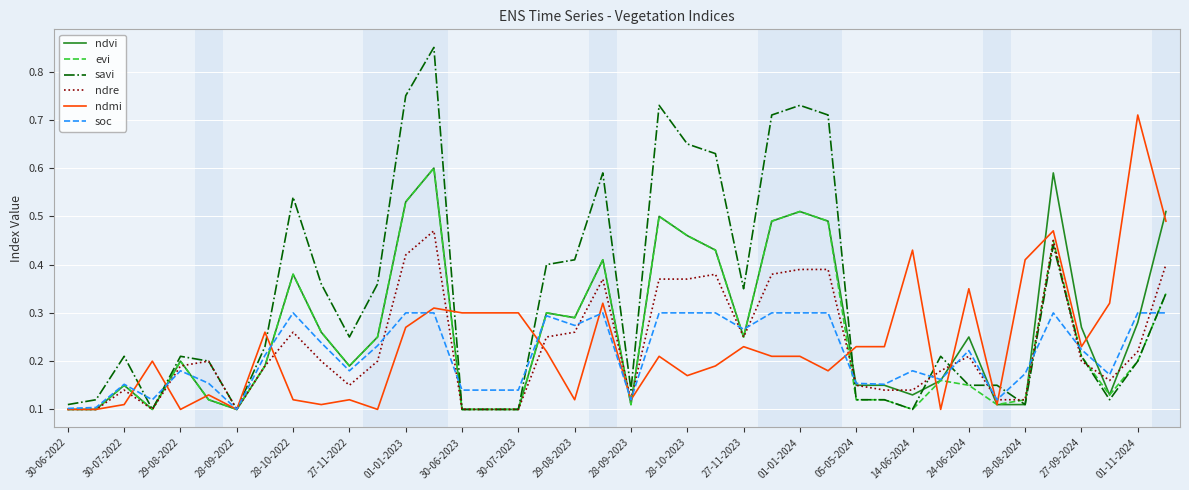

Which series has the largest total across all categories?

savi